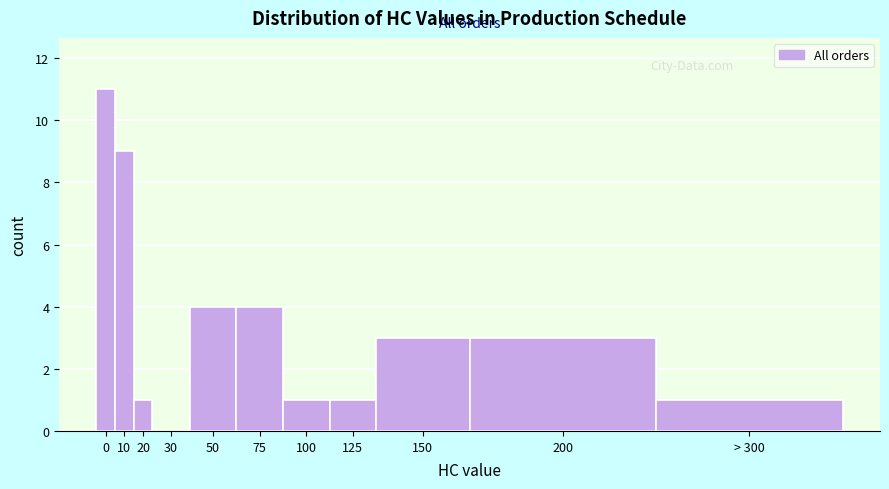

Reading left to right, extract all data points from this chart.

0=11	10=9	20=1	30=0	50=4	75=4	100=1	125=1	150=3	200=3	> 300=1